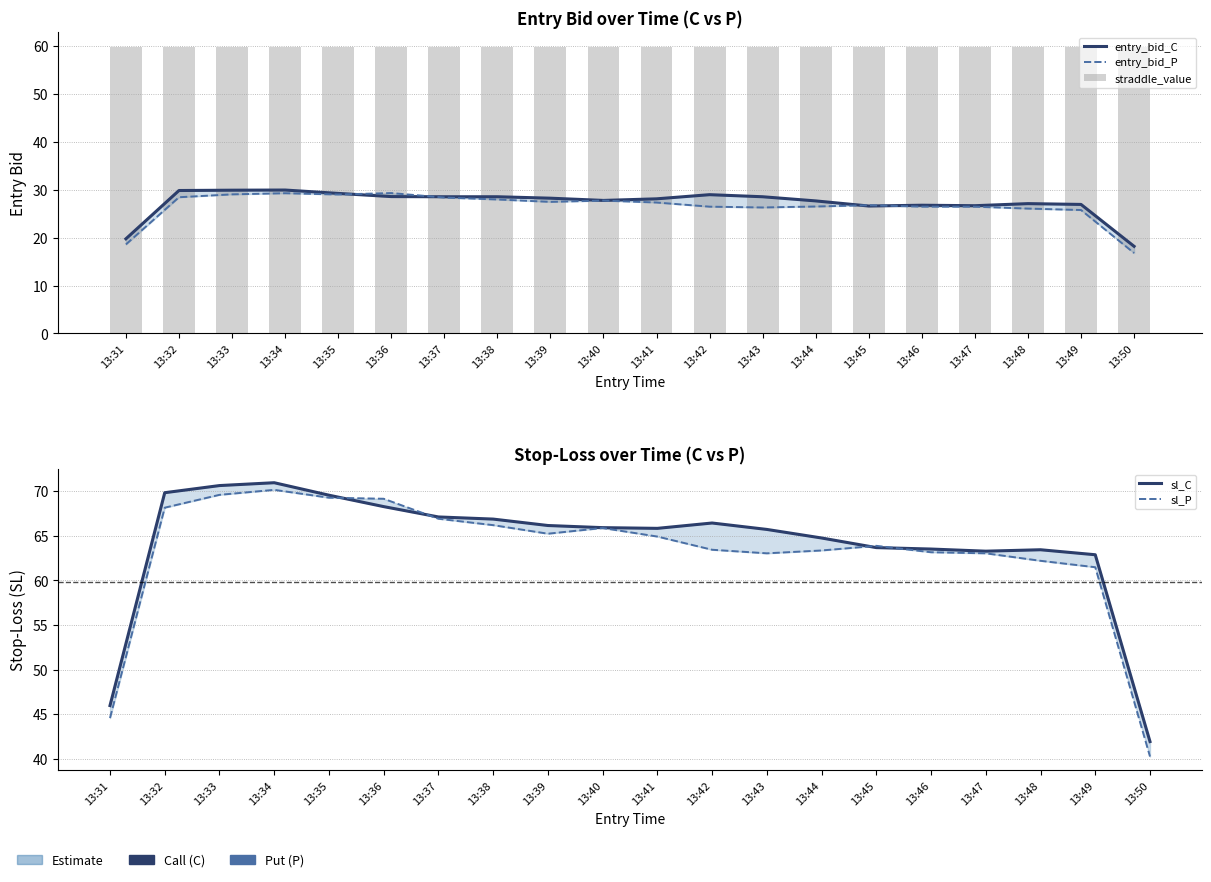

The entry_bid_P series shows 29.3 at 13:36. True or false?

True